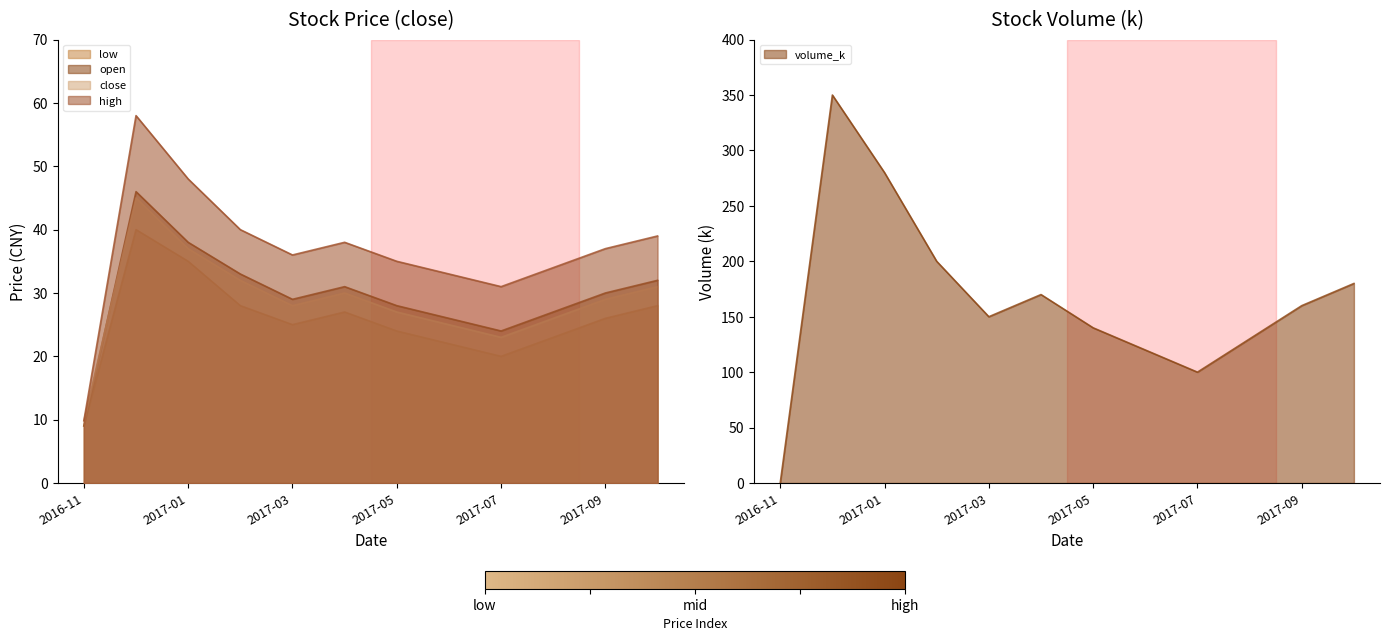

Which series has the widest spread of values?

volume_k